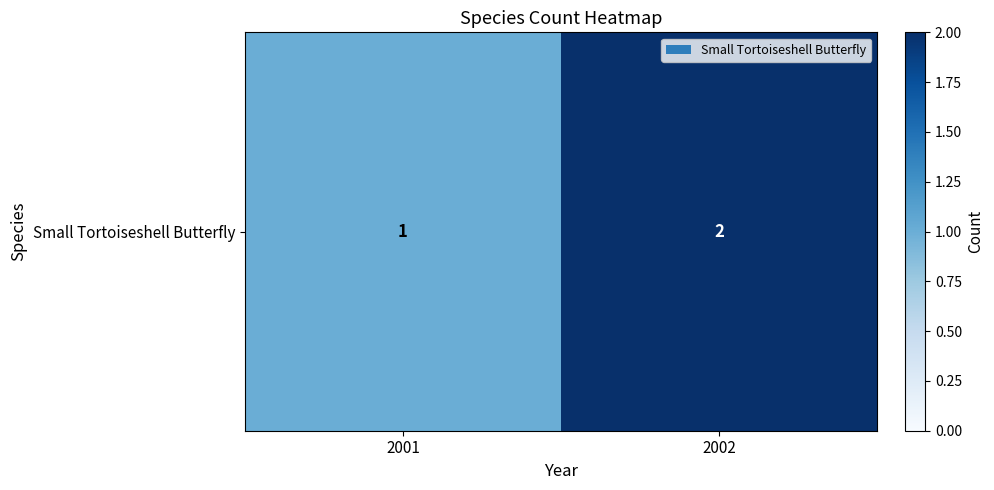

What is the ratio of the value at 2002 to the value at 2001?

2.0